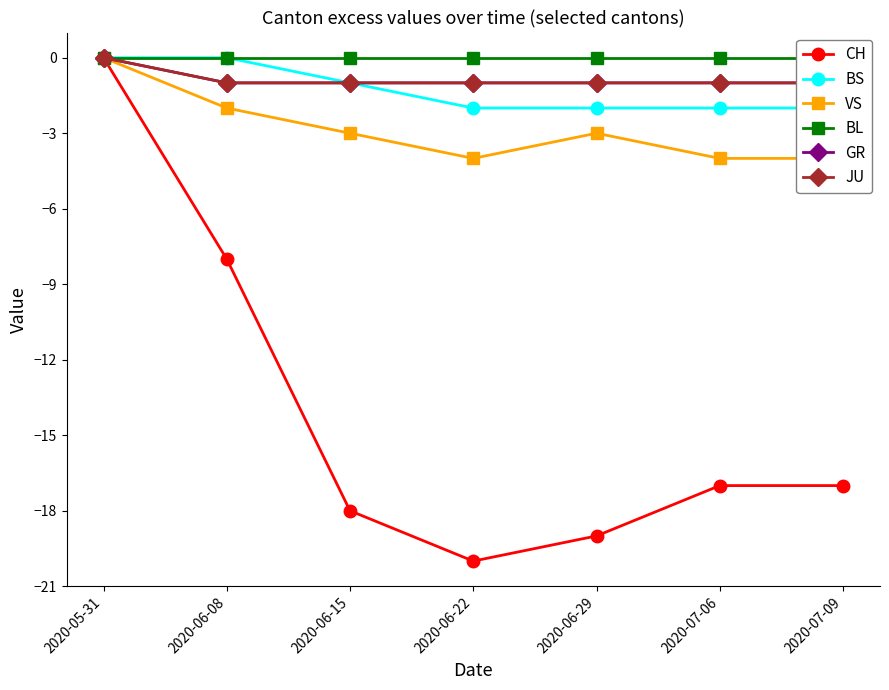

What is the label of the 6th point from the left?

2020-07-06